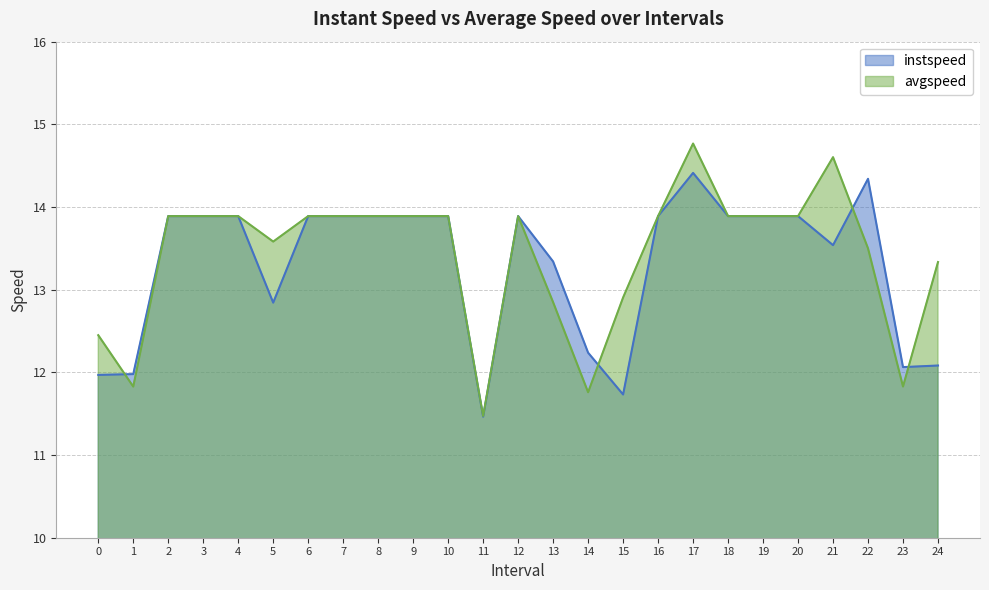

Which series ends up on top after the final intersection of instspeed and avgspeed?

avgspeed